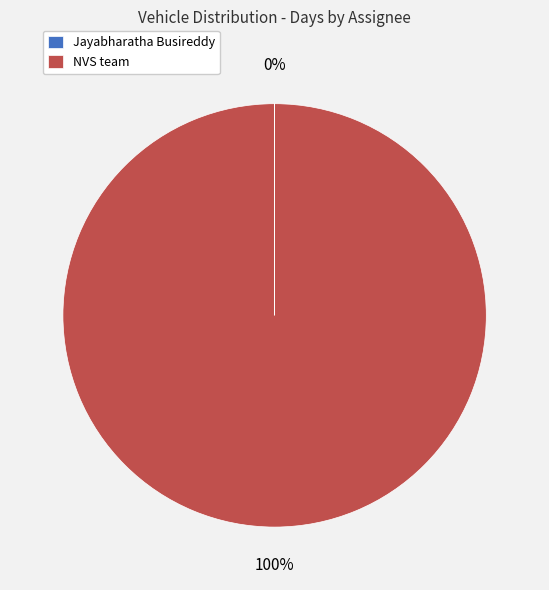

Is it true that NVS team is 88% of the pie?

False